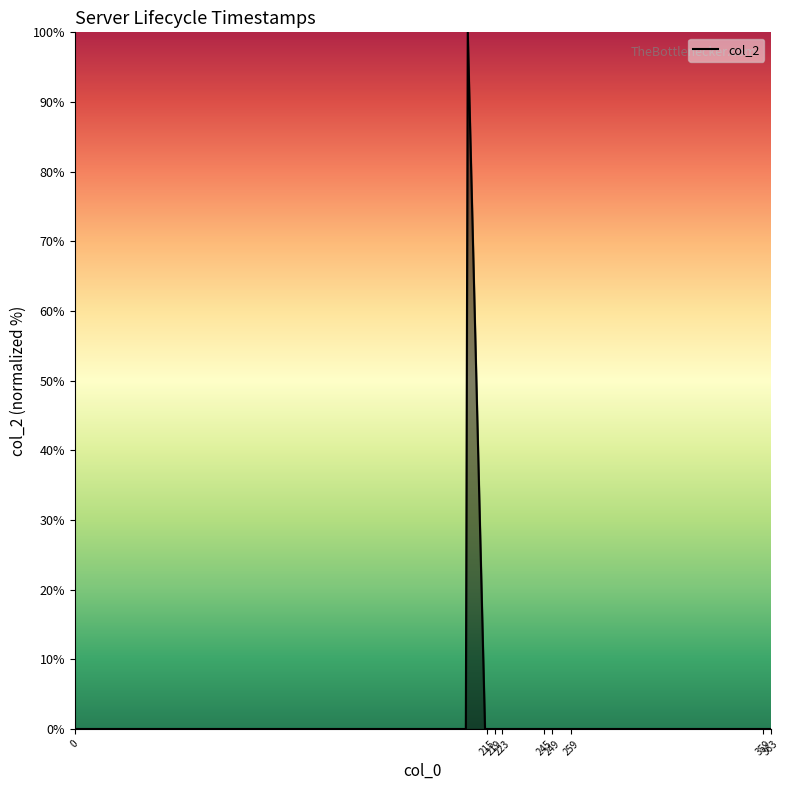

Reading left to right, list all the values displayed in this chart.

0	0	100	0	0	0	0	0	0	0	0	0	0	0	0	0	0	0	0	0	0	0	0	0	0	0	0	0	0	0	0	0	0